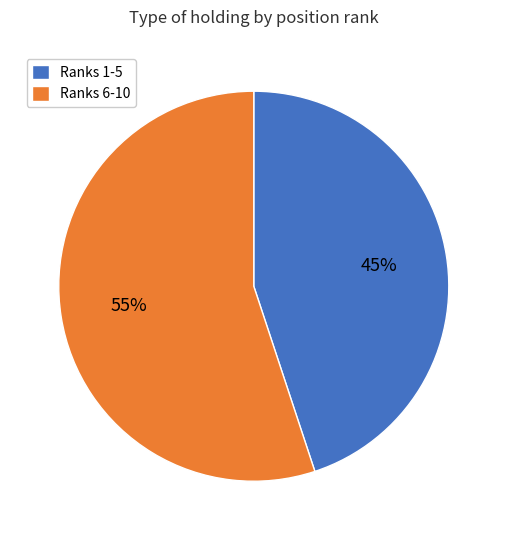

To the nearest percent, what is the difference between the largest and smallest slice percentages?

10%